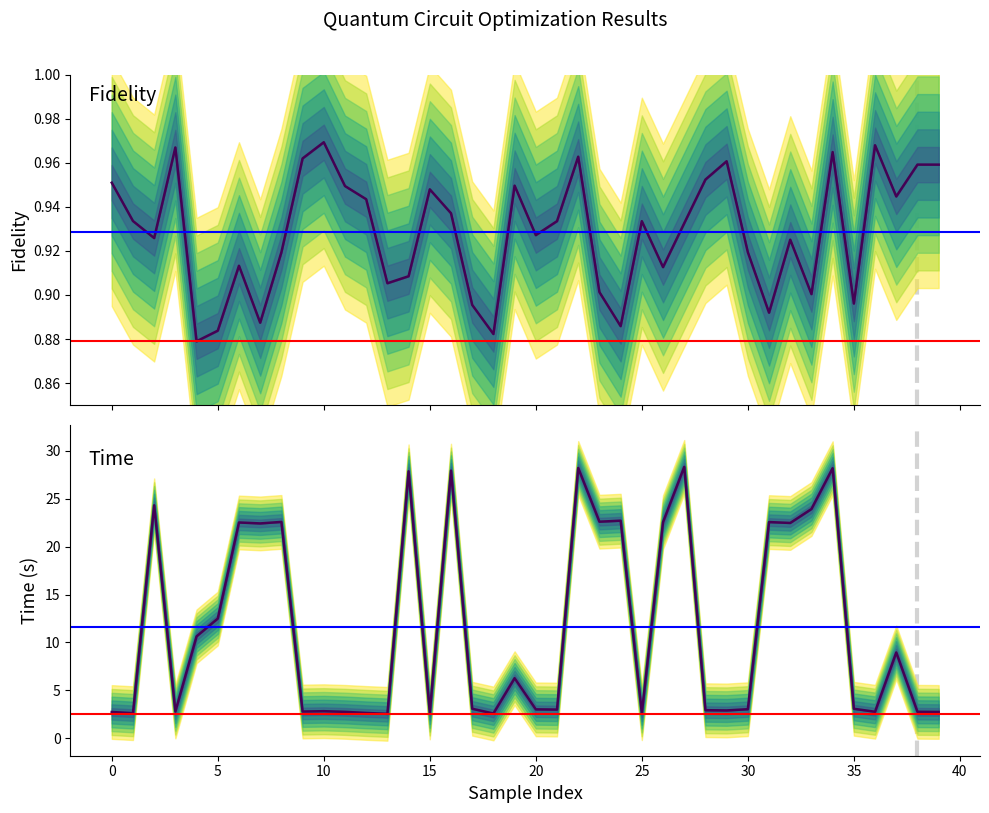

At 10, list the series in order from smallest to largest.

Fidelity, Time